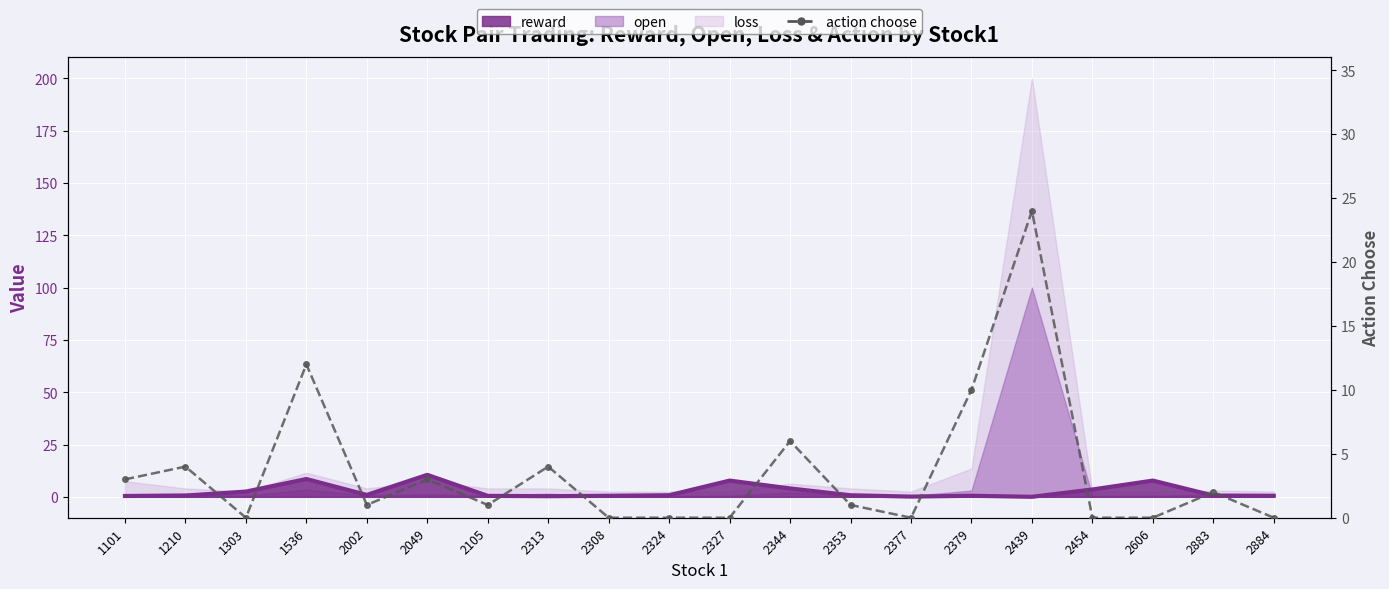

How many data points in action choose are above 1?

9